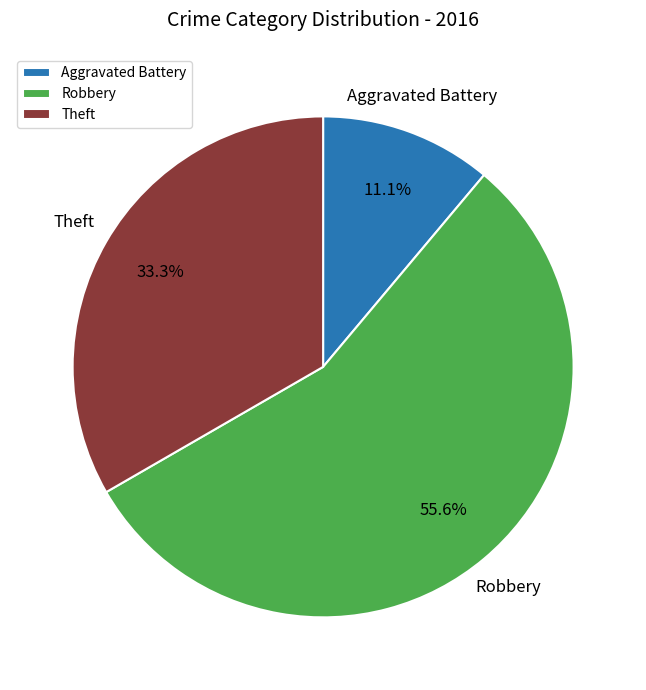

Is Theft the majority of the pie?

No